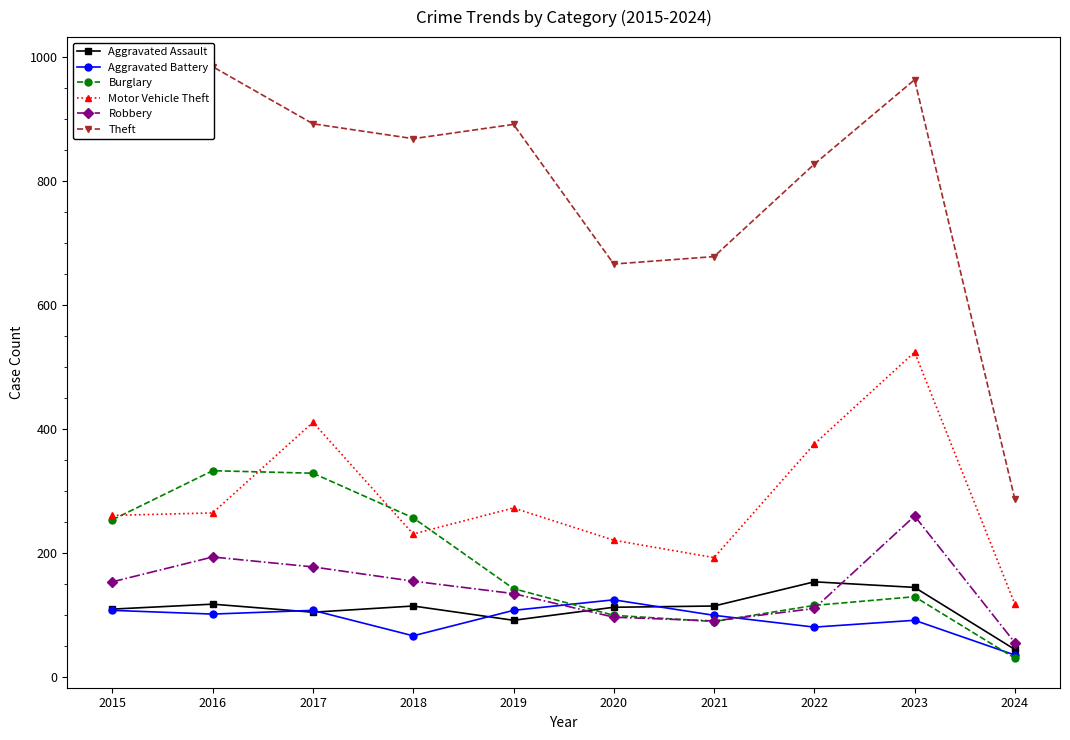

What is the approximate value of Theft at 2018?

868